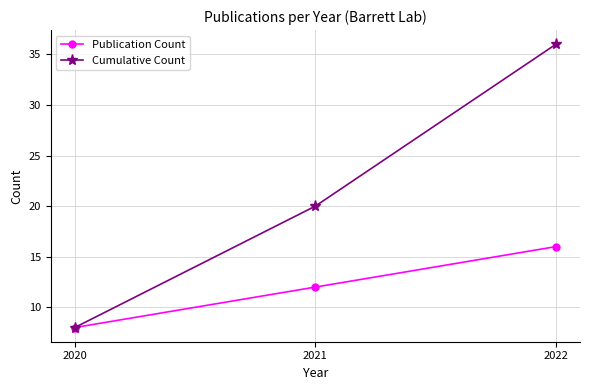

Which series has the largest range (max minus min)?

Cumulative Count